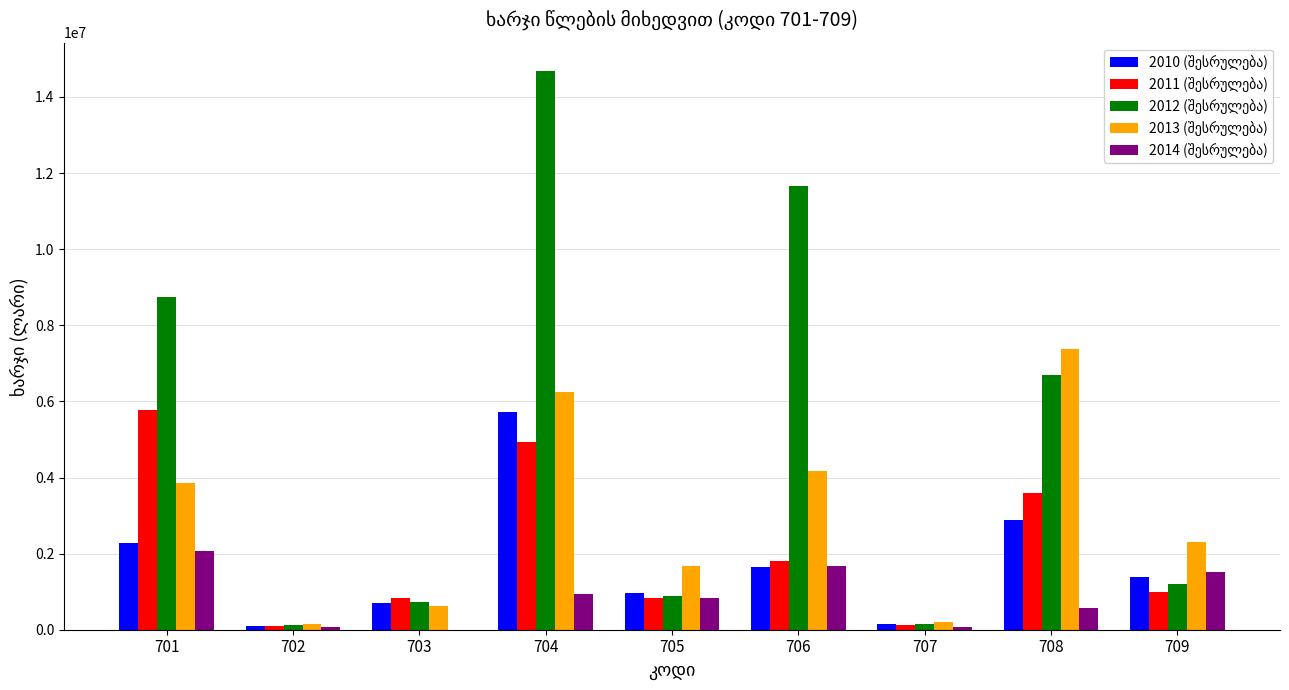

What is the maximum value shown in the chart?

14692900